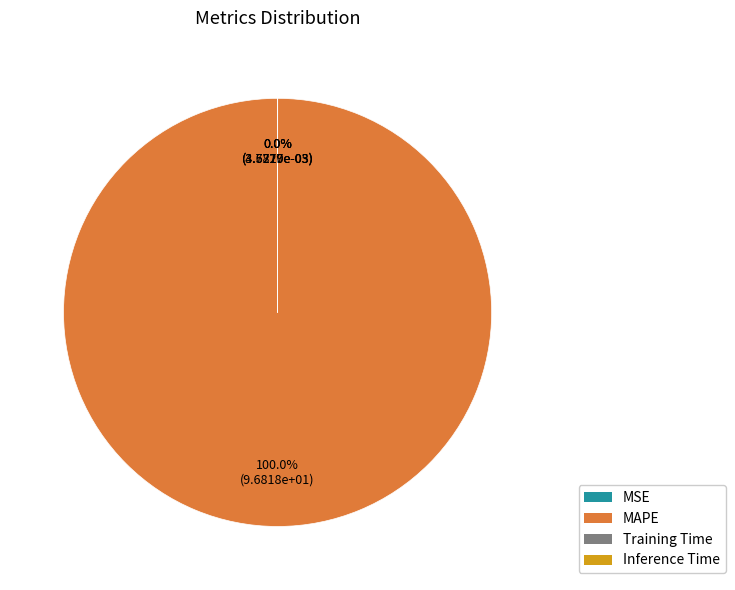

Is the sum of MAPE and Training Time greater than half?

Yes